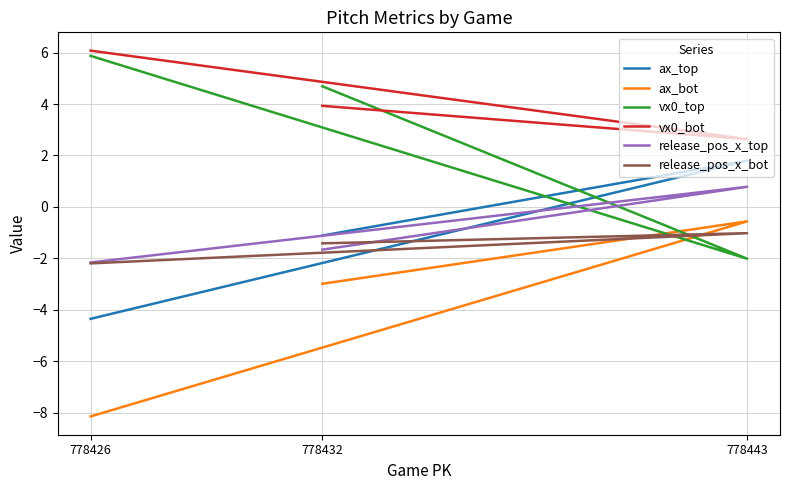

At which category is the sum across all series the highest?

778443